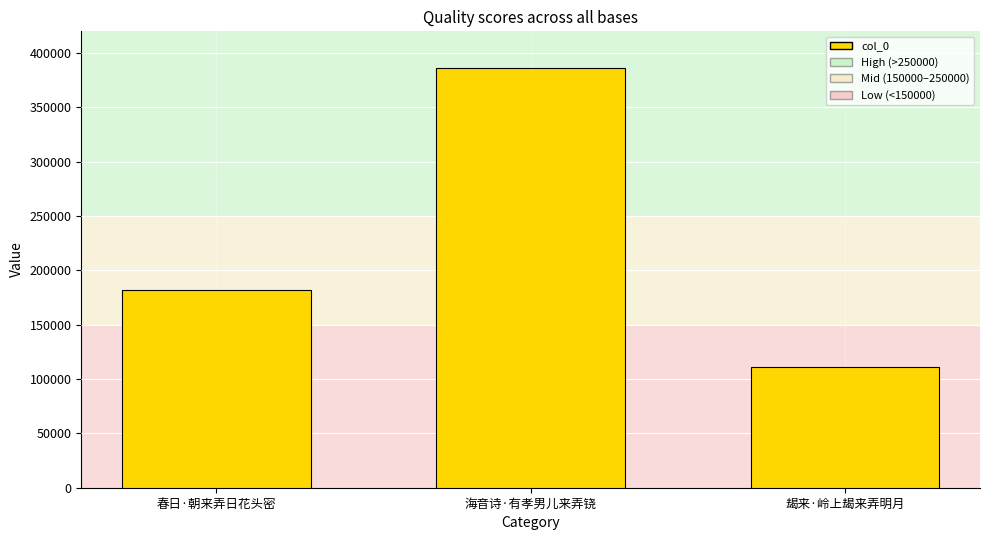

What is the label of the 2nd bar from the left?

海音诗·有孝男儿来弄铙